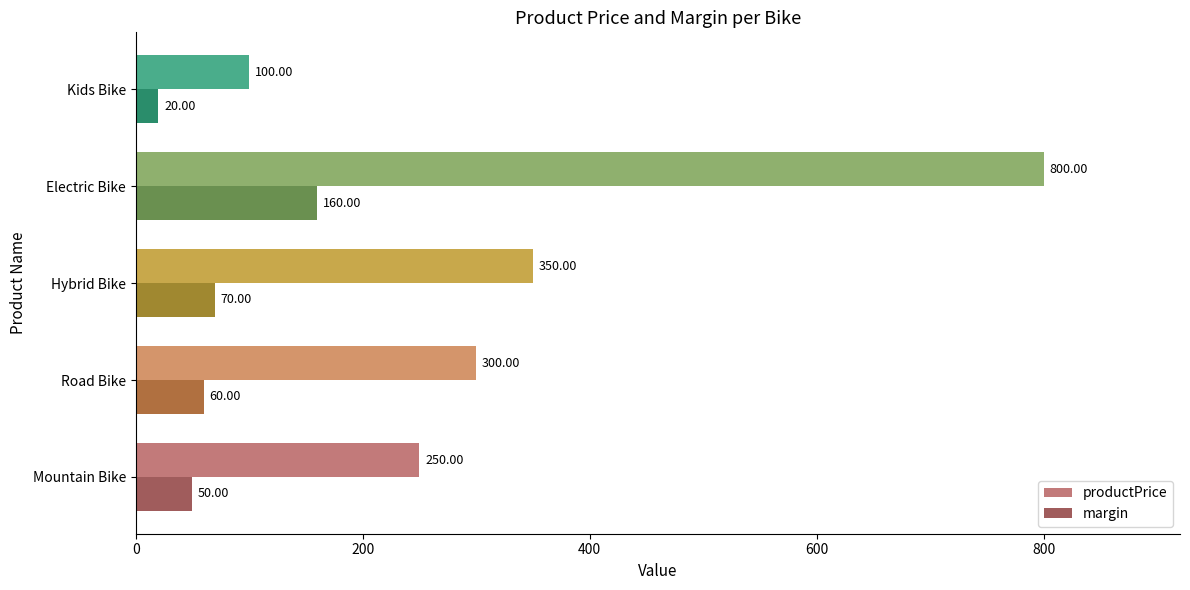

Which label corresponds to the smallest value in the chart?

Kids Bike